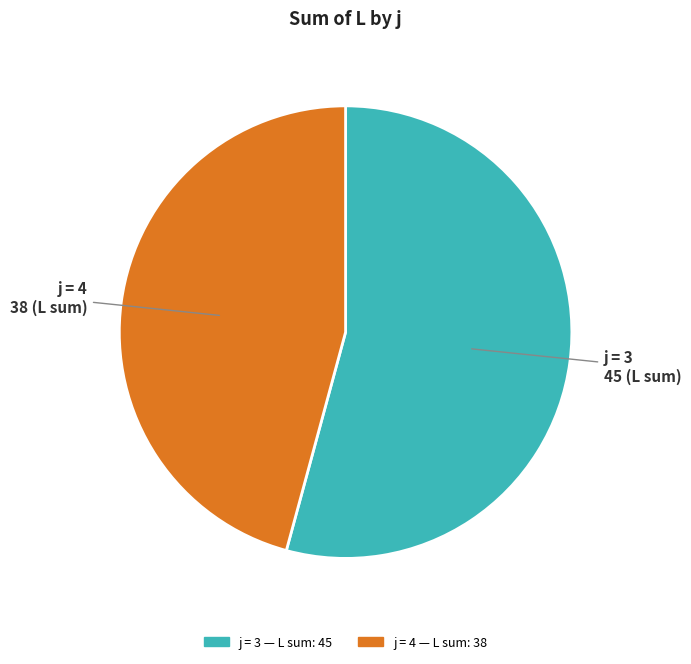

Does any single category account for the majority?

Yes